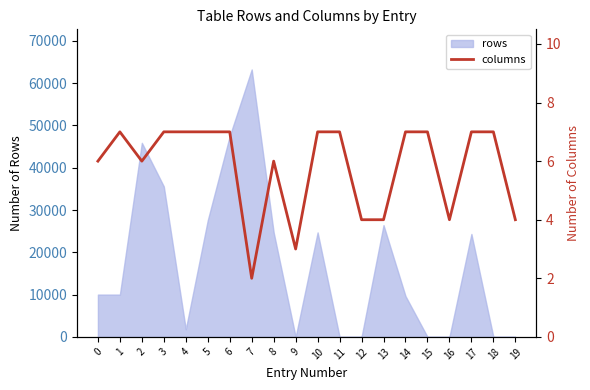

What is the sum of all values?

116